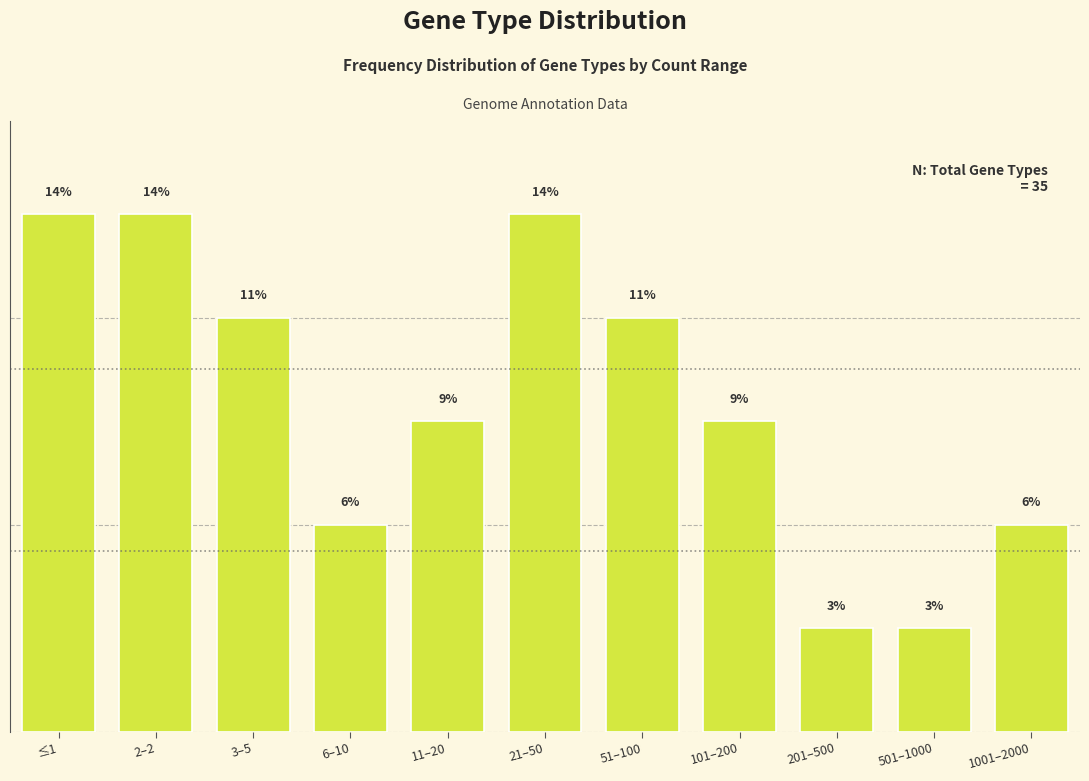

Are the bars horizontal?

No